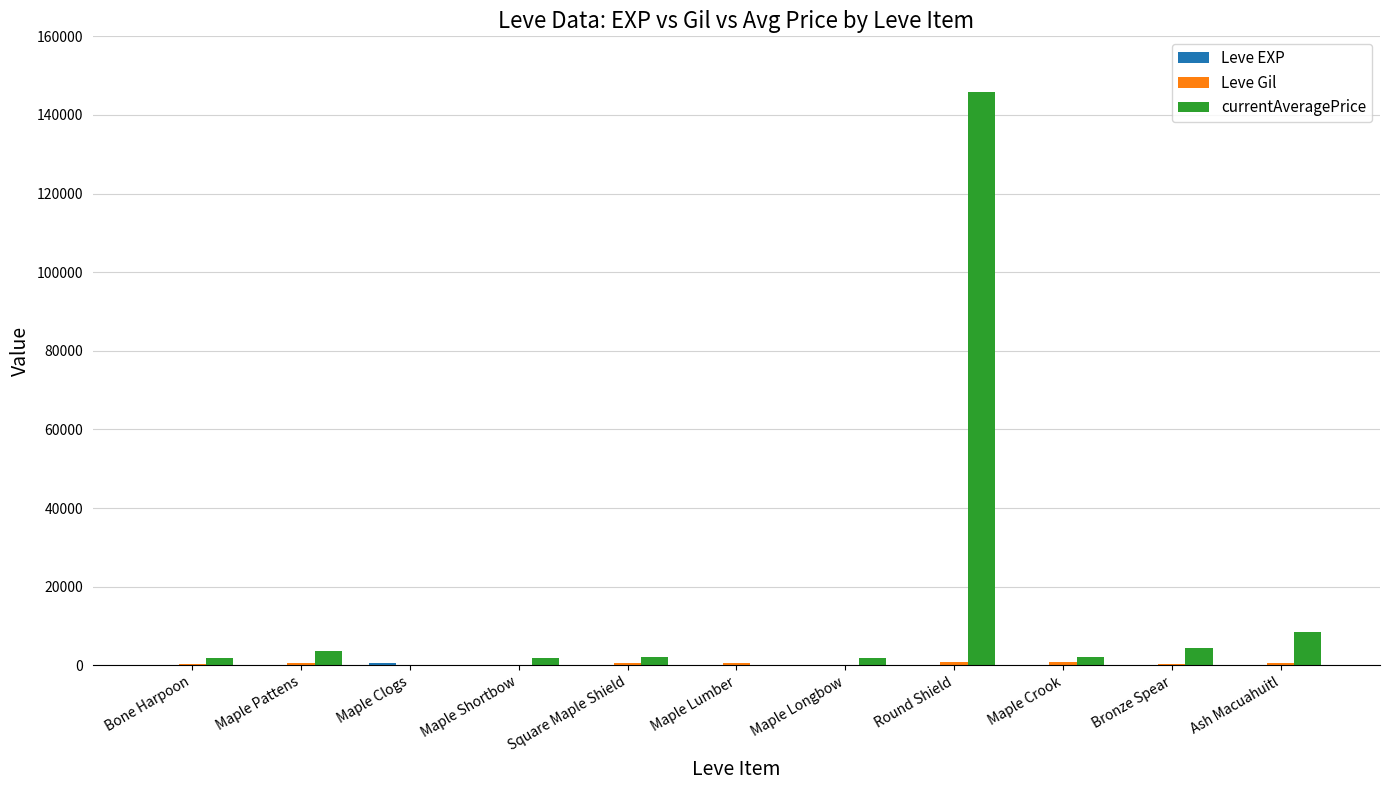

Which series has the largest total across all categories?

currentAveragePrice